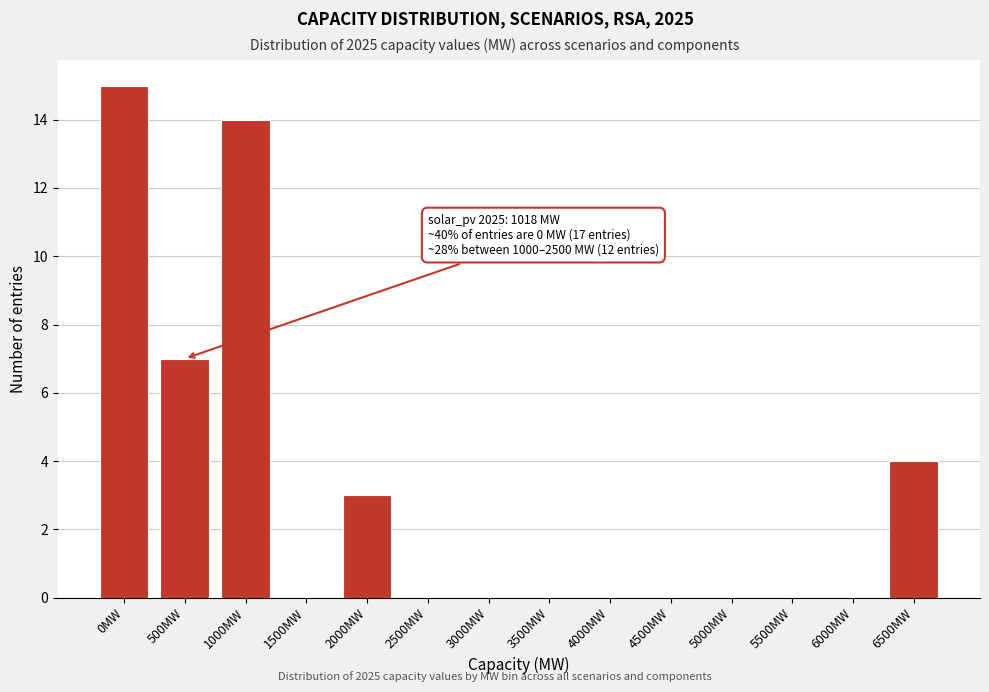

Reading left to right, what are all the values shown in this chart?

0MW=15	500MW=7	1000MW=14	1500MW=0	2000MW=3	2500MW=0	3000MW=0	3500MW=0	4000MW=0	4500MW=0	5000MW=0	5500MW=0	6000MW=0	6500MW=4